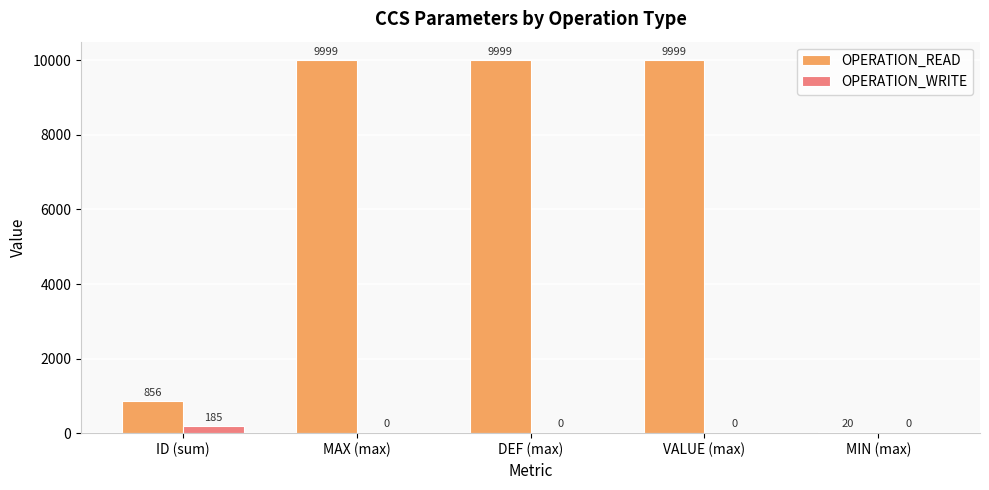

What is the sum of all OPERATION_WRITE values?

185